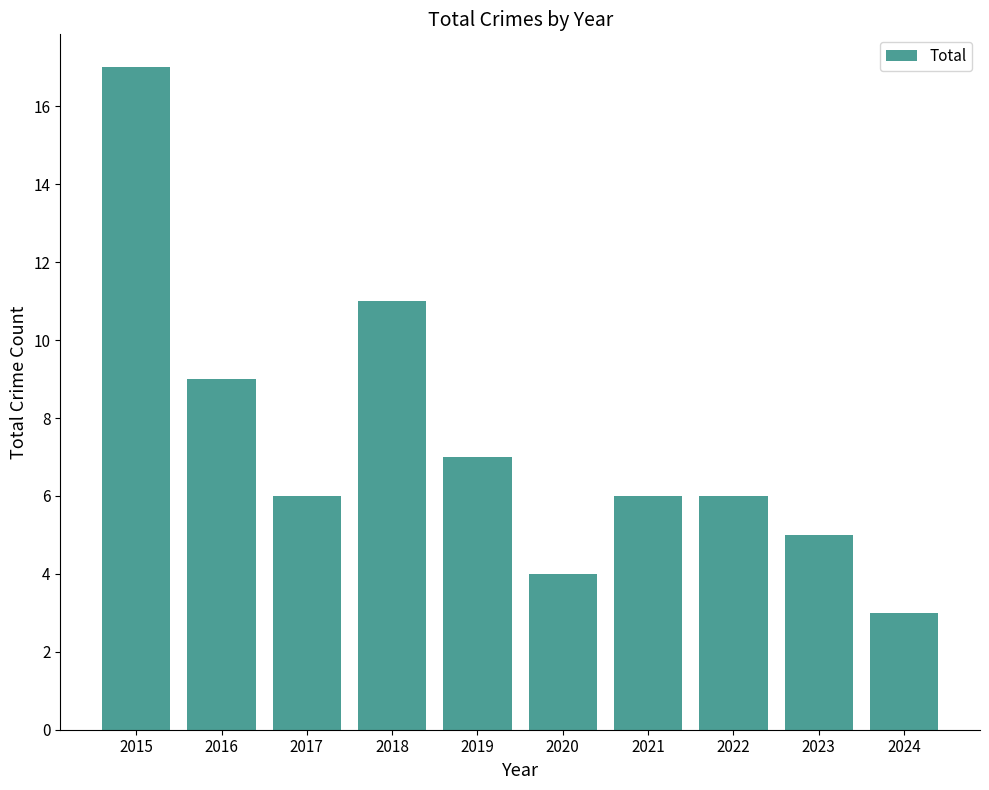

What is the value of the 2nd bar from the left?

9